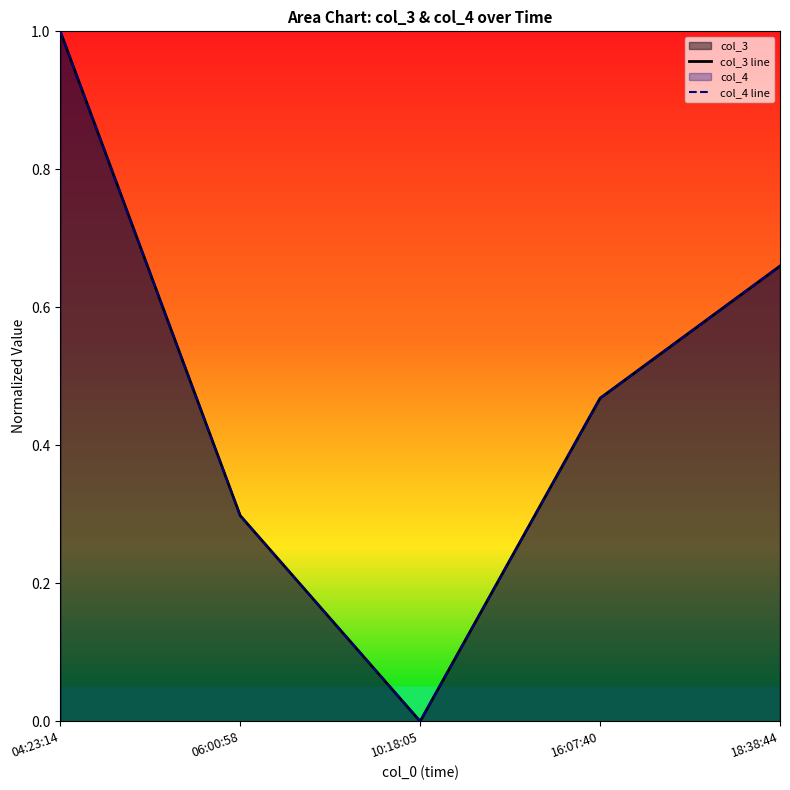

Count the number of categories in the chart.

5